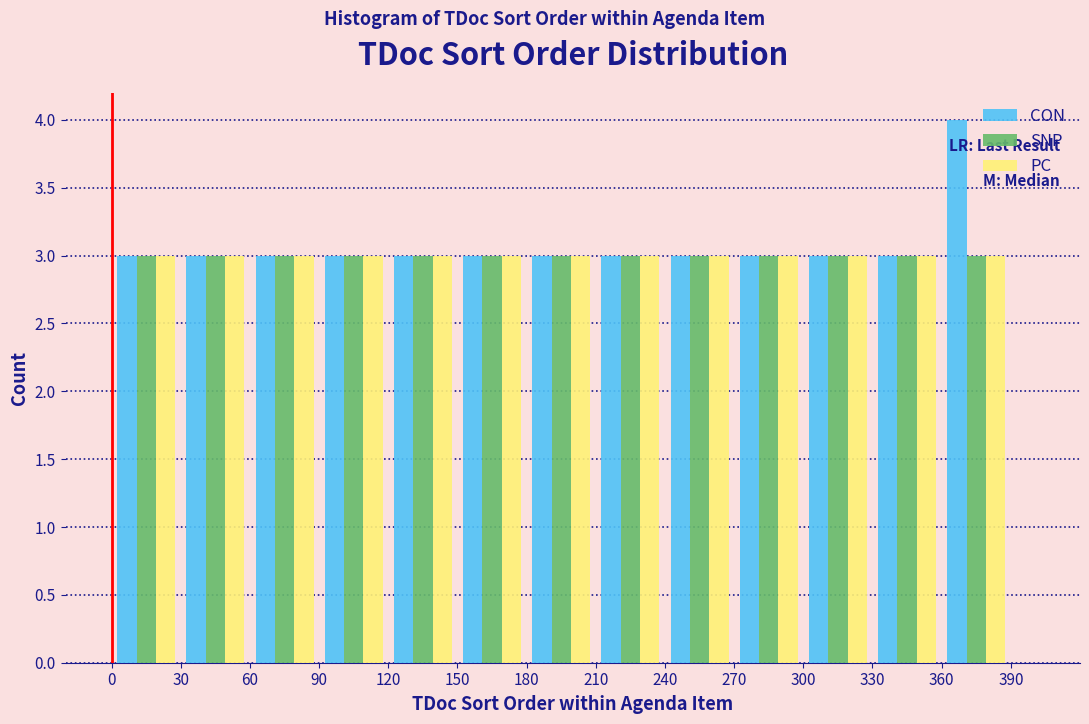

What is the height of the SNP bar covering 0 to 30 on the x-axis? The values are not printed on the chart, so give them approximately, as read against the axis.

3